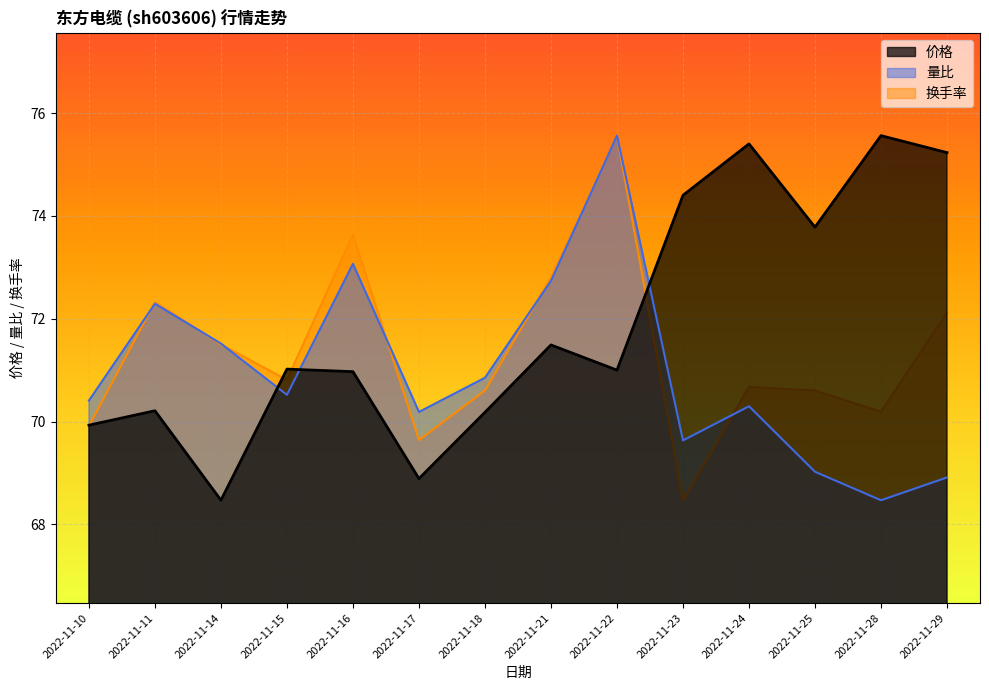

What is the smallest value displayed?

68.5